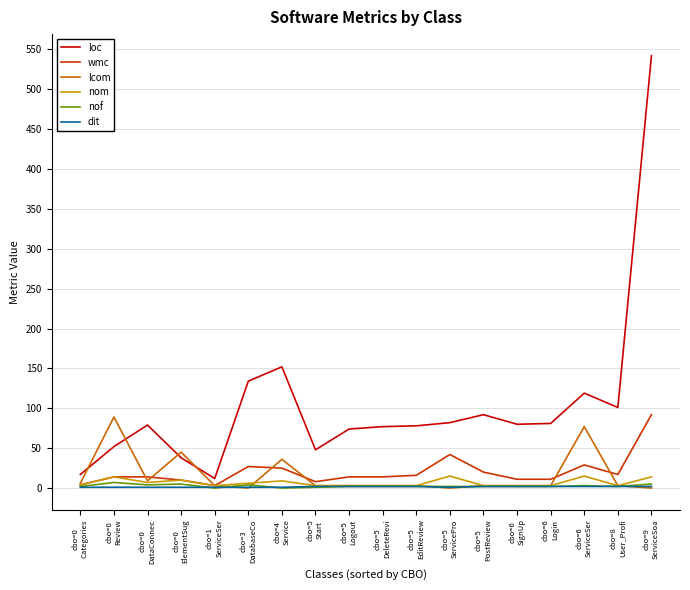

What is the maximum value for loc?

542